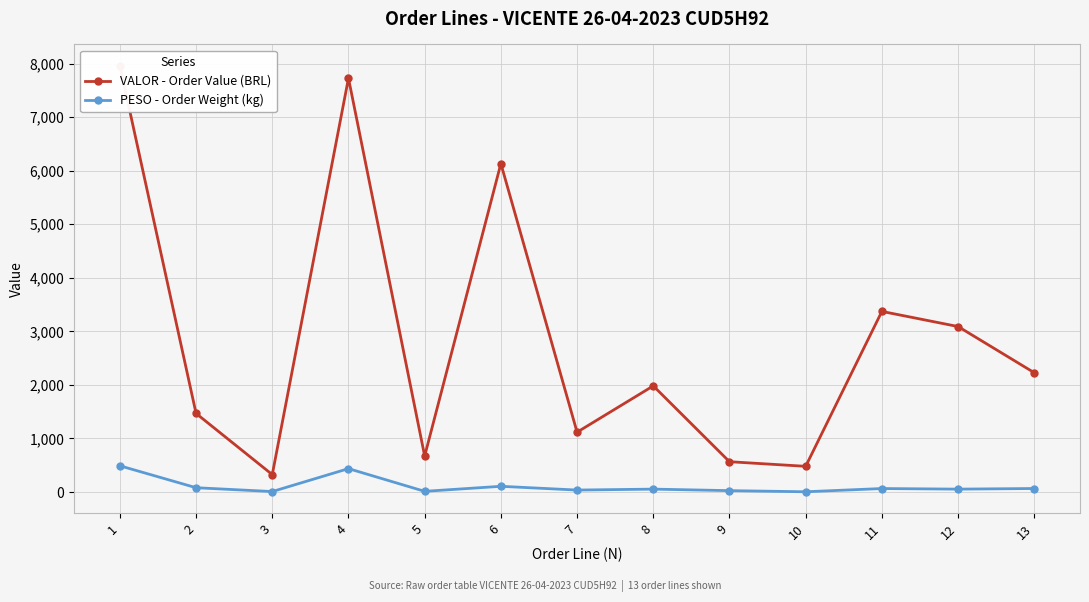

How many lines are shown in the chart?

2